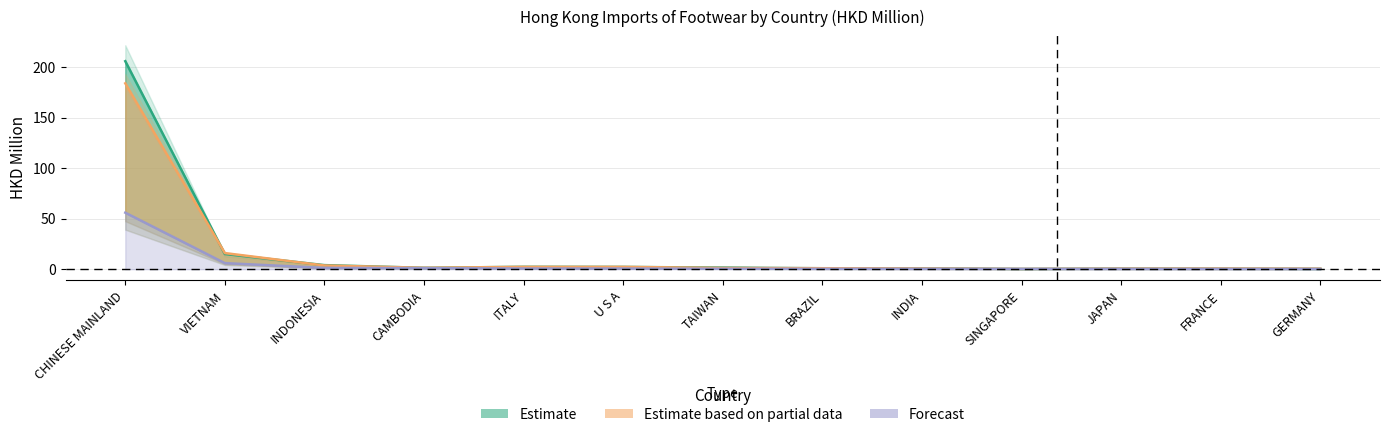

Which series has the largest total across all categories?

2018 (Estimate line)